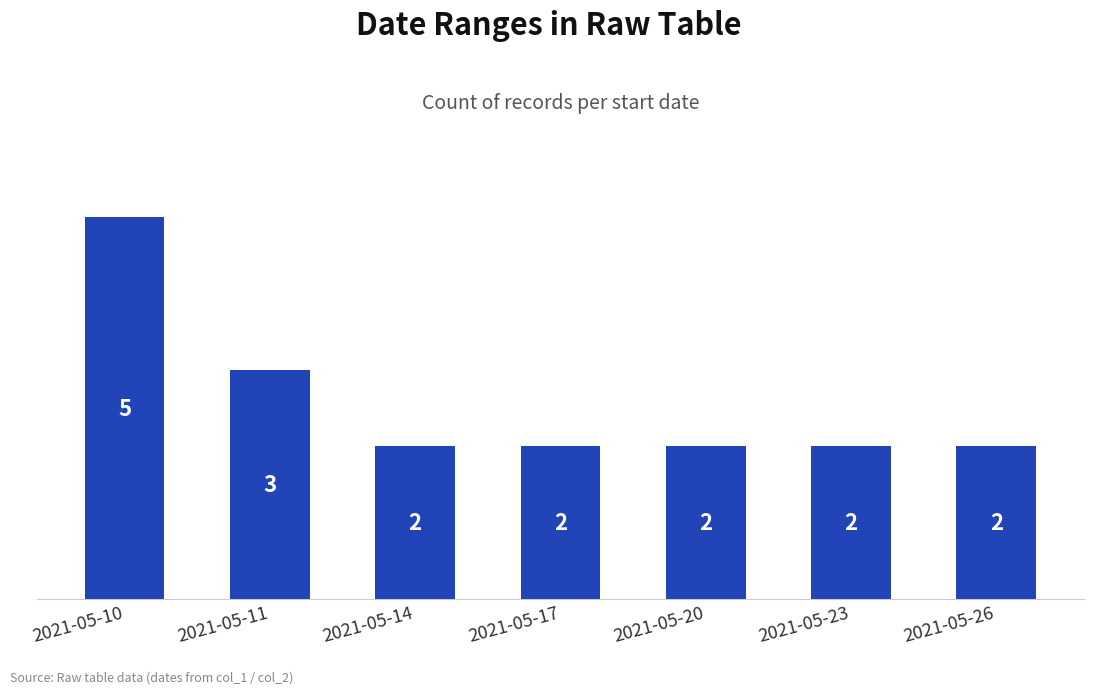

How many values exceed 2?

2